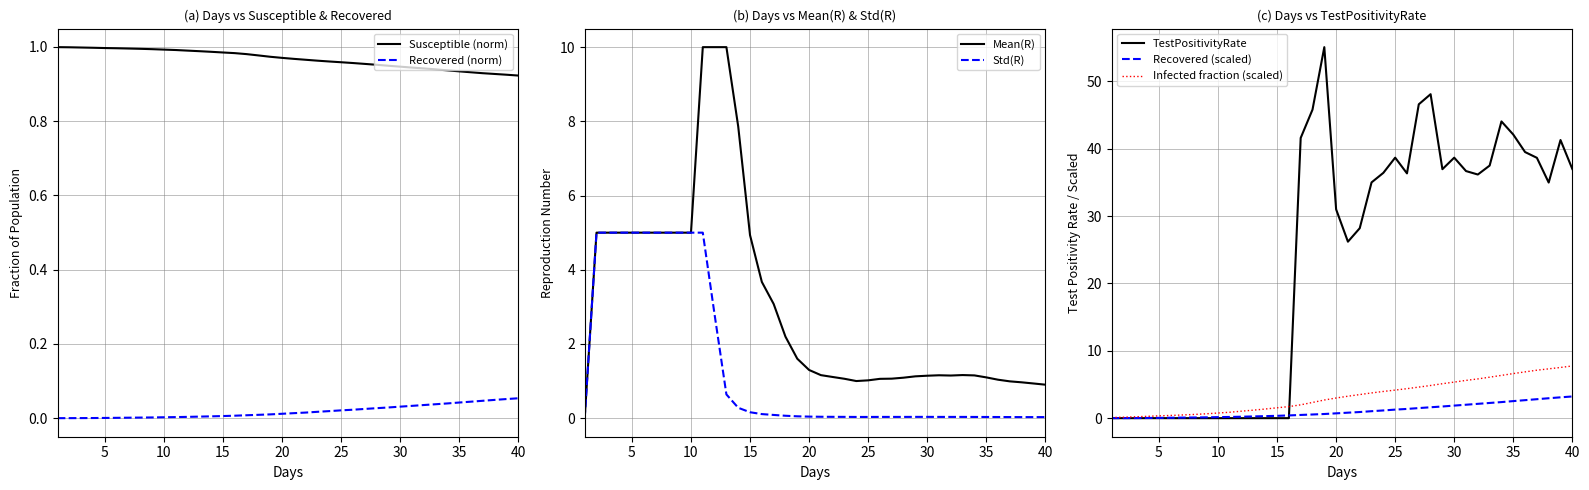

At which category is the sum across all series the highest?

19.0